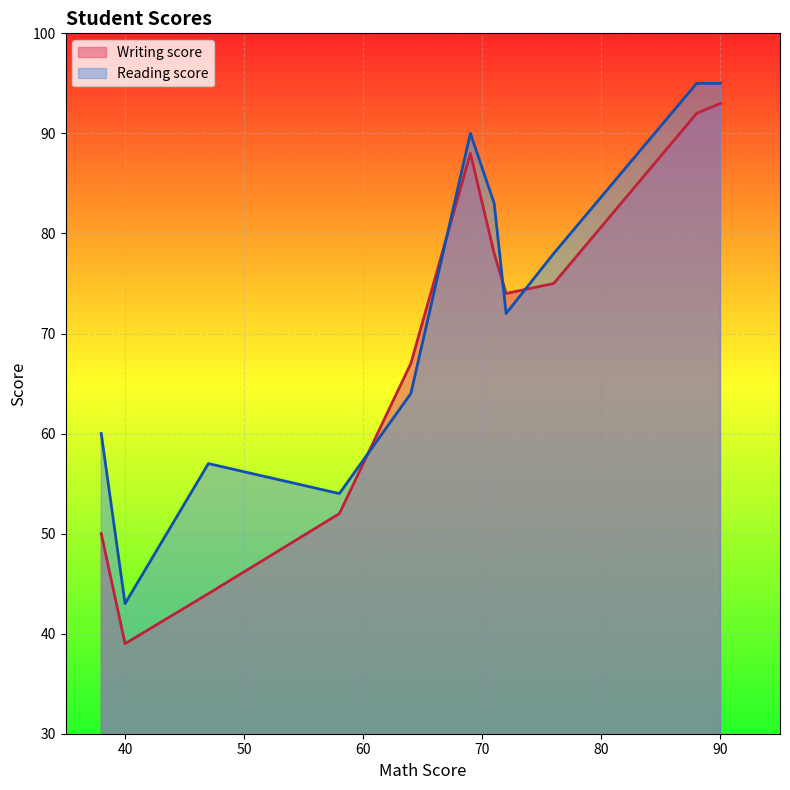

At which category is the sum across all series the highest?

90